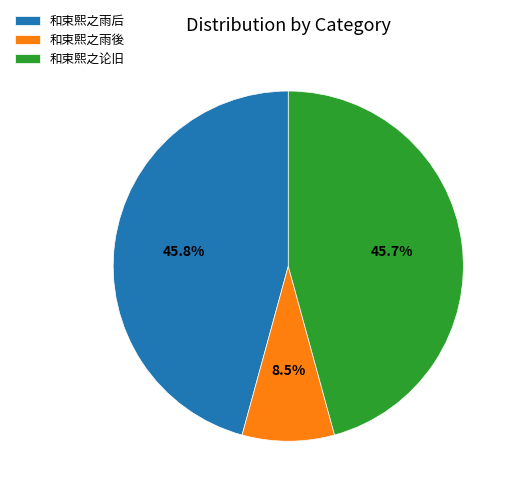

Combined, do 和束熙之雨後 and 和束熙之雨后 account for over 50%?

Yes